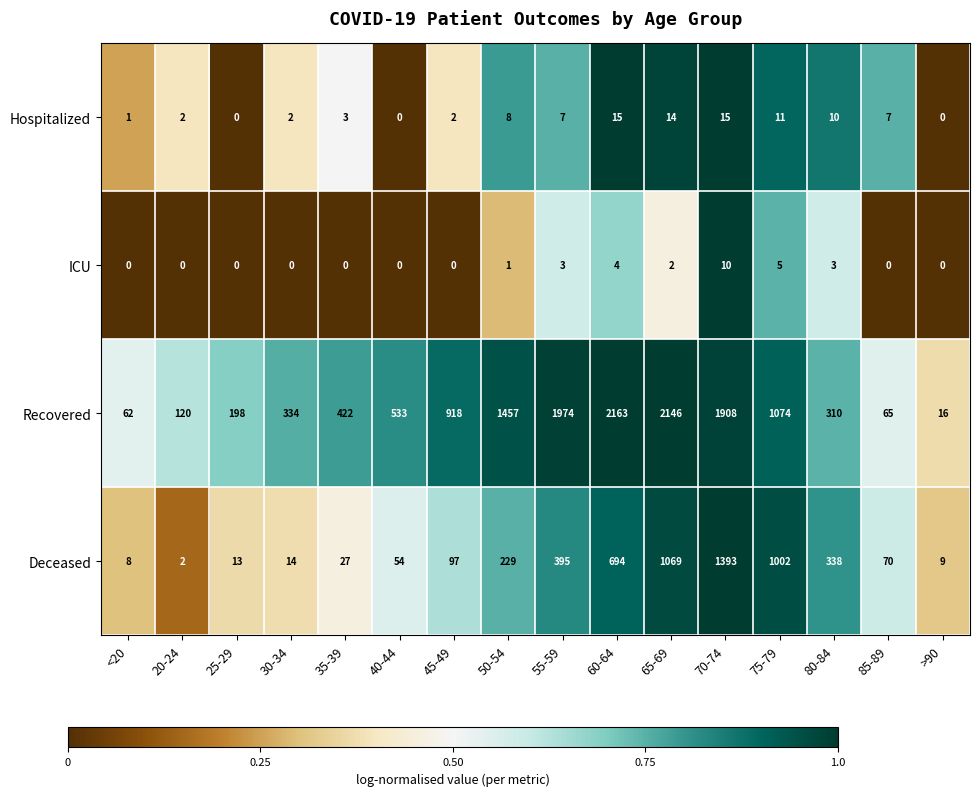

List the series in order of their peak value, lowest first.

ICU, Hospitalized, Deceased, Recovered